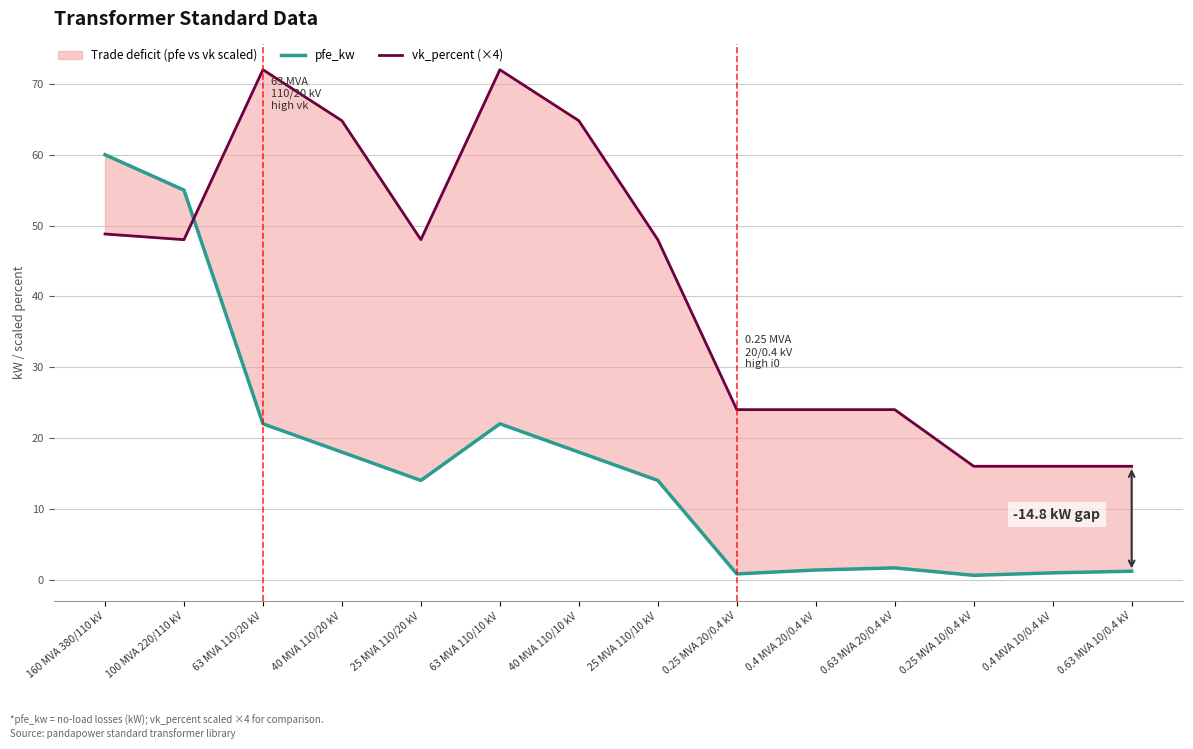

Between which two adjacent categories do vk_percent (×4) and pfe_kw first intersect?

100 MVA 220/110 kV and 63 MVA 110/20 kV